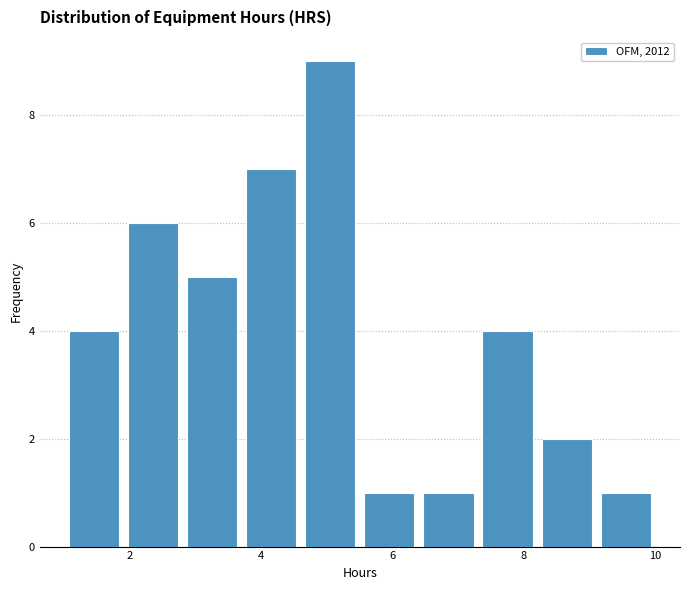

Reading left to right, list every bar in this chart as the range it spans on the x-axis followed by its height. Neither the bar edges nor the heights are printed on the chart, so give them approximately, as read against the axes.

1.0 to 1.9: 4
1.9 to 2.8: 6
2.8 to 3.7: 5
3.7 to 4.6: 7
4.6 to 5.5: 9
5.5 to 6.4: 1
6.4 to 7.3: 1
7.3 to 8.2: 4
8.2 to 9.1: 2
9.1 to 10.0: 1